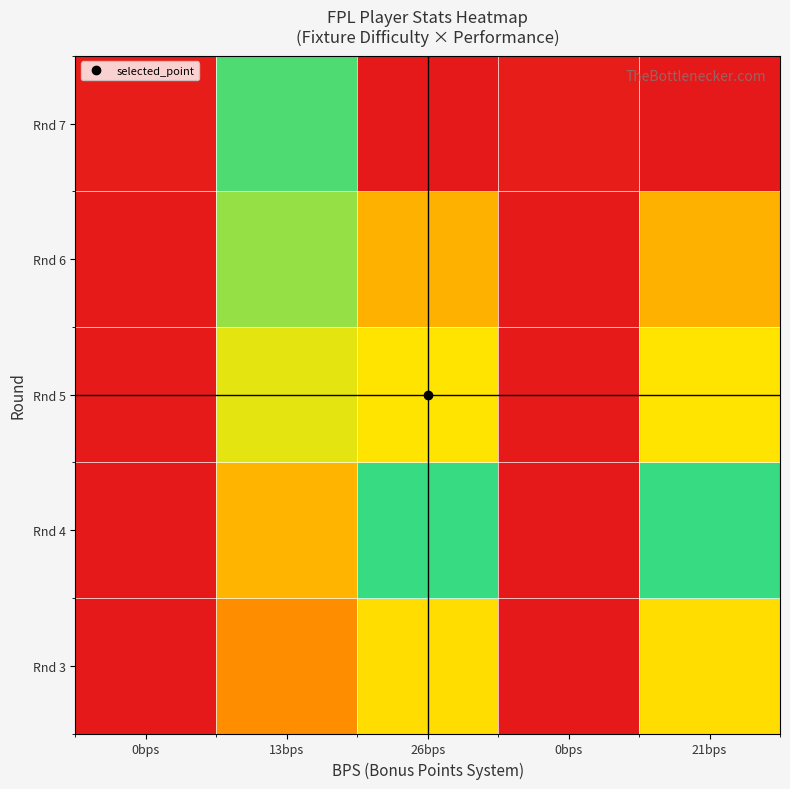

What is the total value across all series at 26bps?

337.7